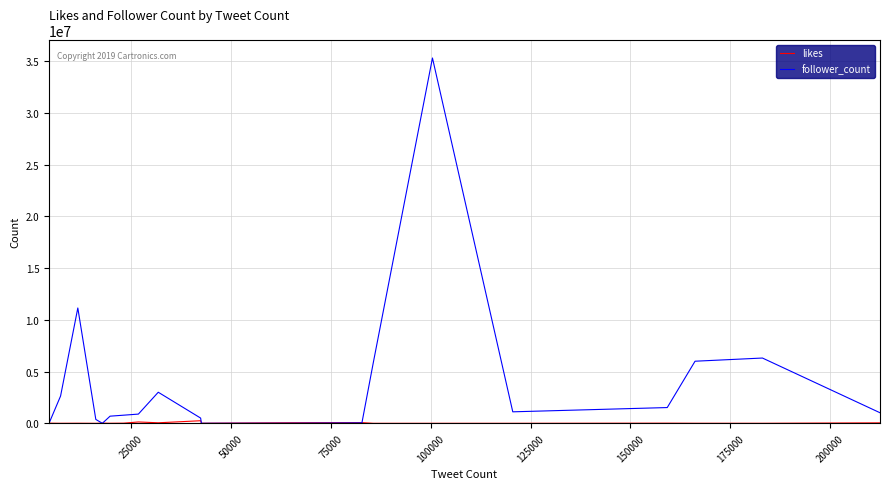

What is the highest value of the follower_count series?

35304863